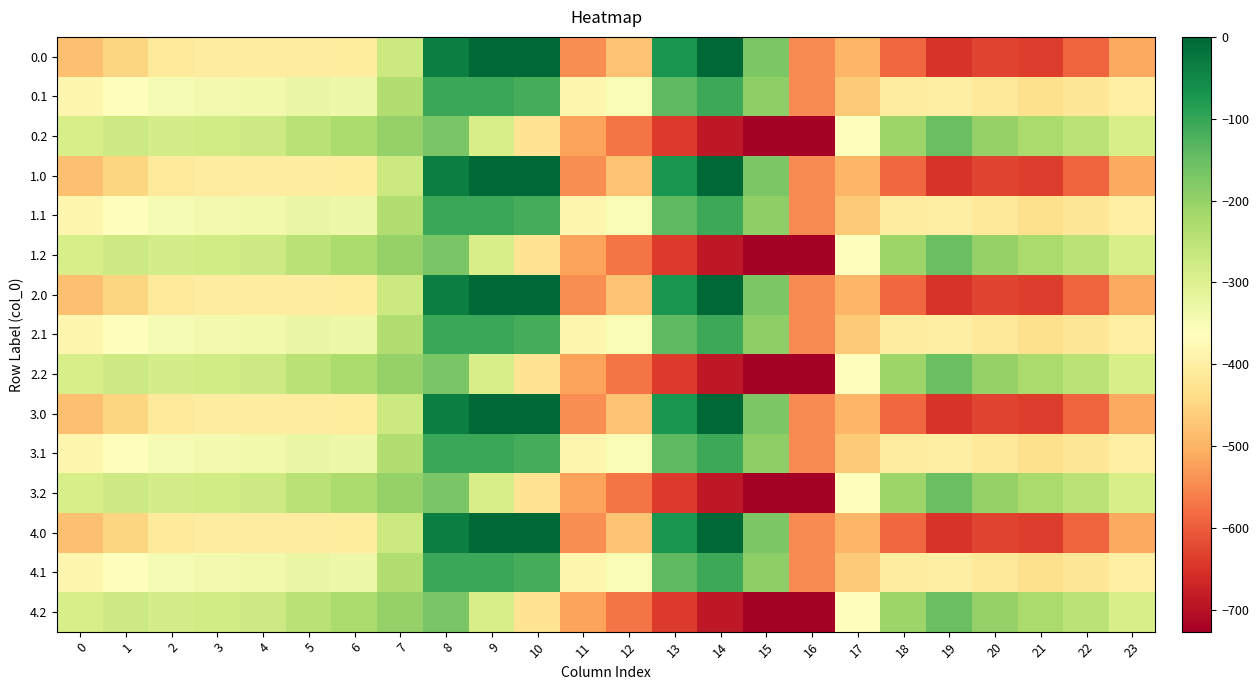

What is the difference between the highest and lowest values at 20?

430.7